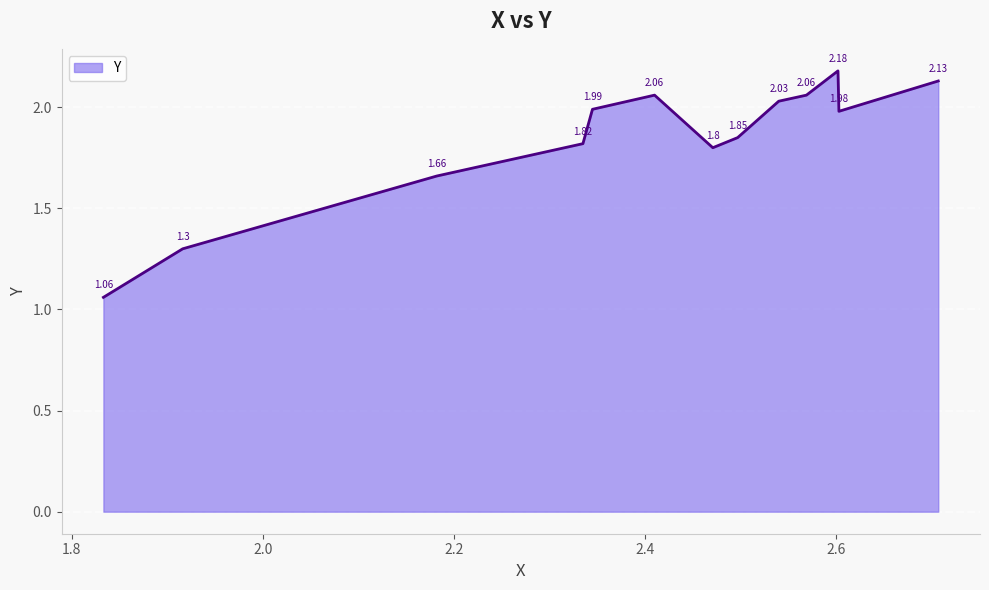

How many lines are shown in the chart?

1